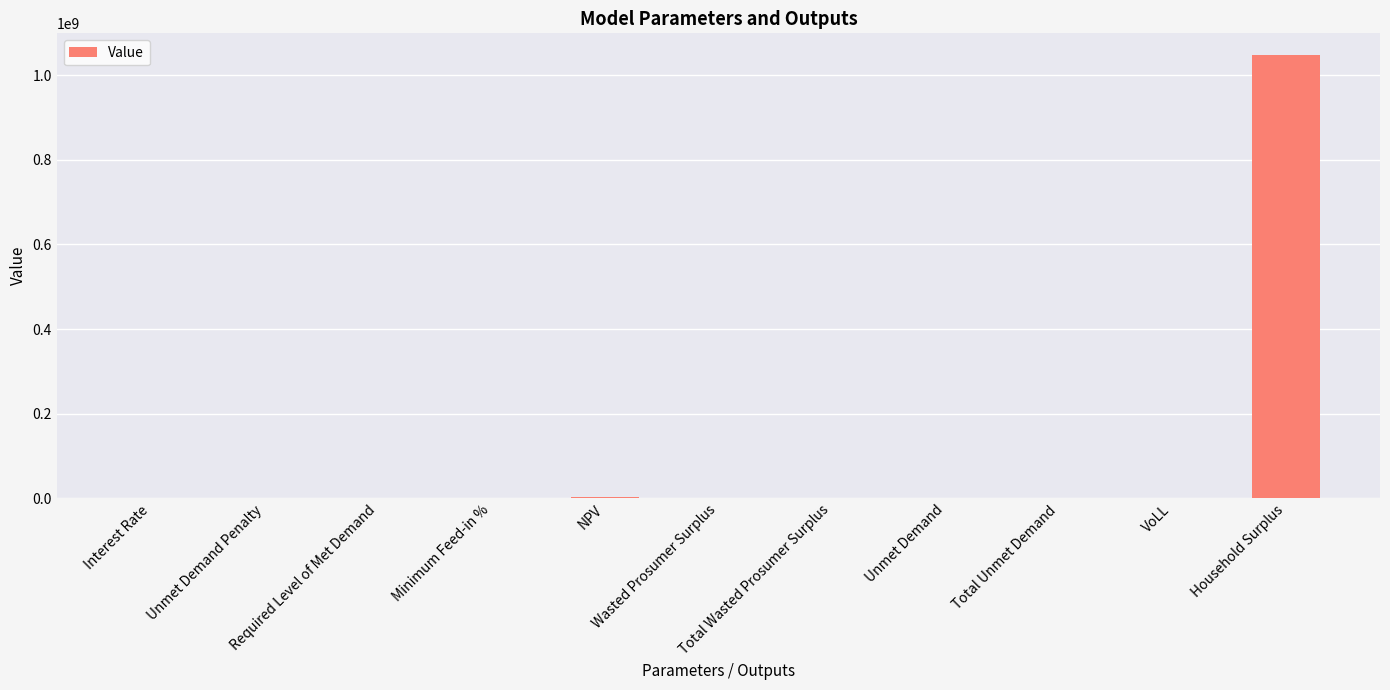

At which label does the data first exceed 82466?

NPV